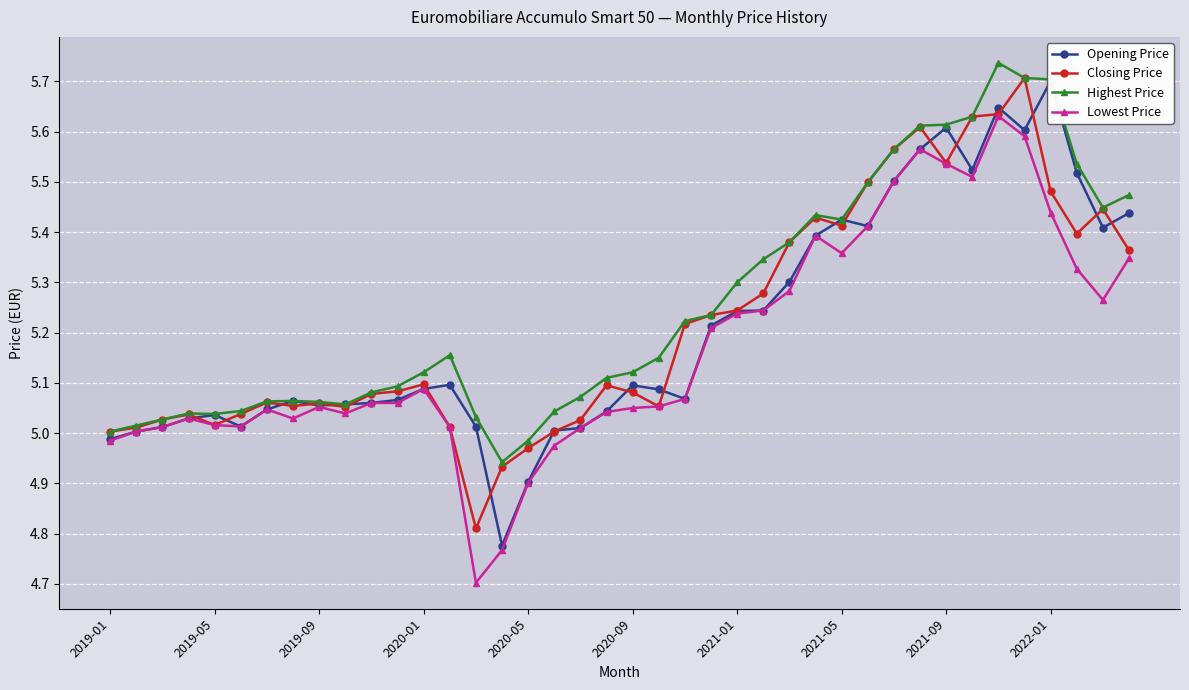

What is the total value across all series at 13?

20.3